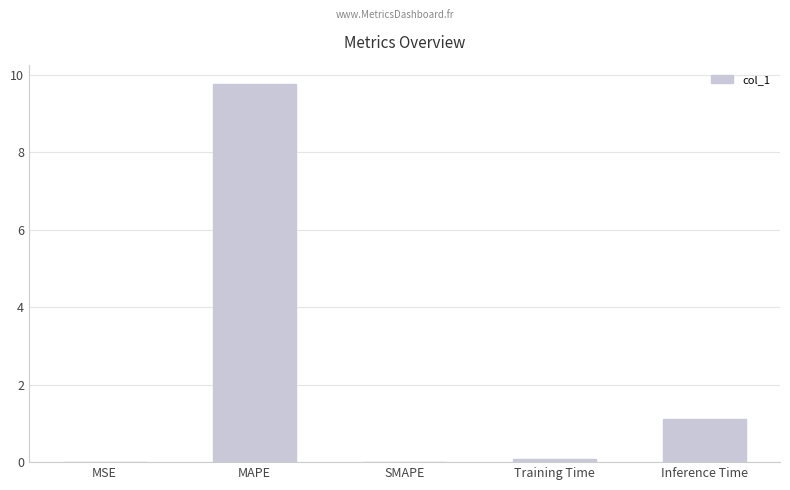

What is the greatest value displayed?

9.8